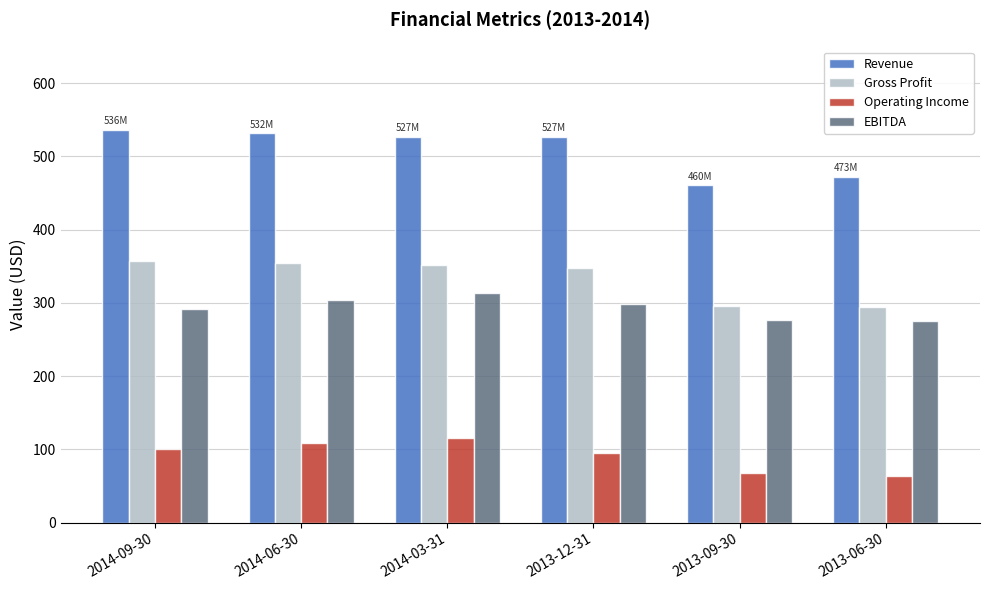

What is the spread (max minus min) of values at 2013-12-31?

432.0